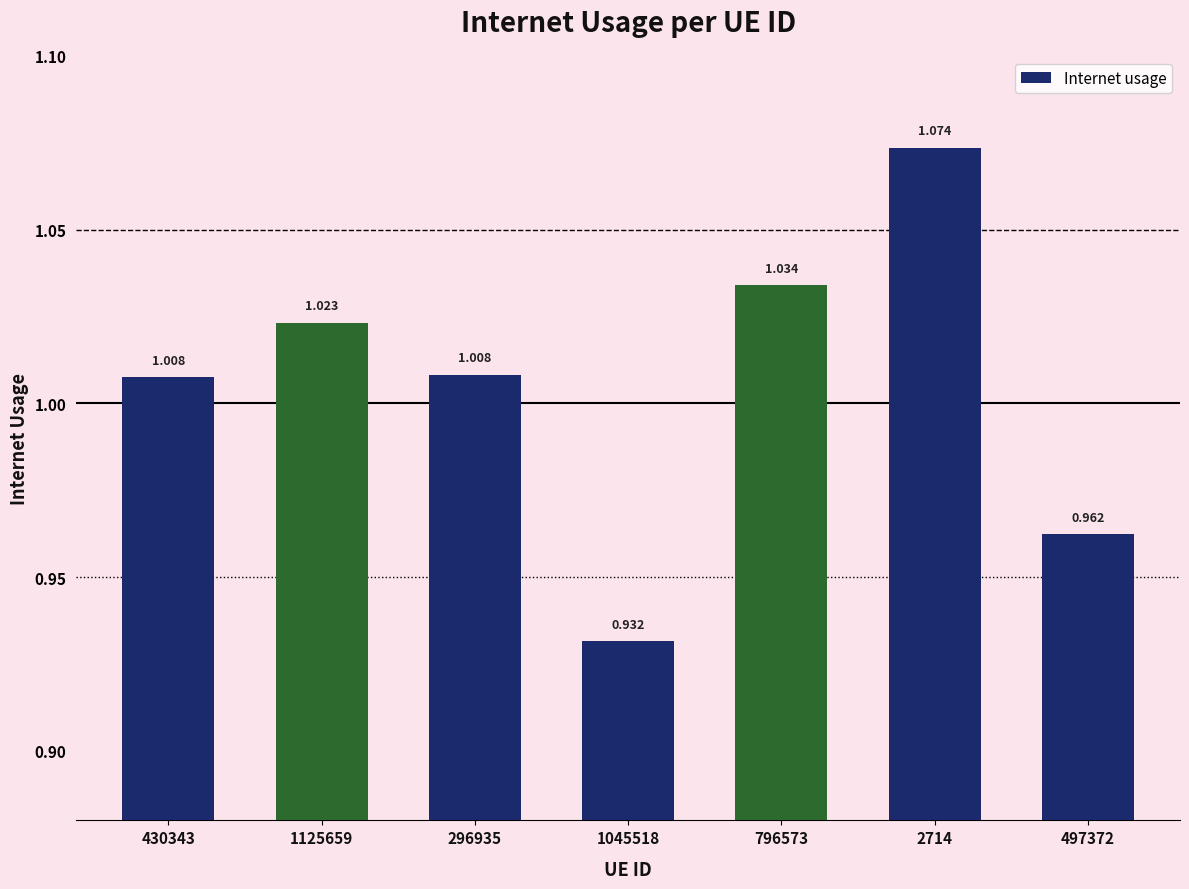

Count the number of data series in this chart.

1